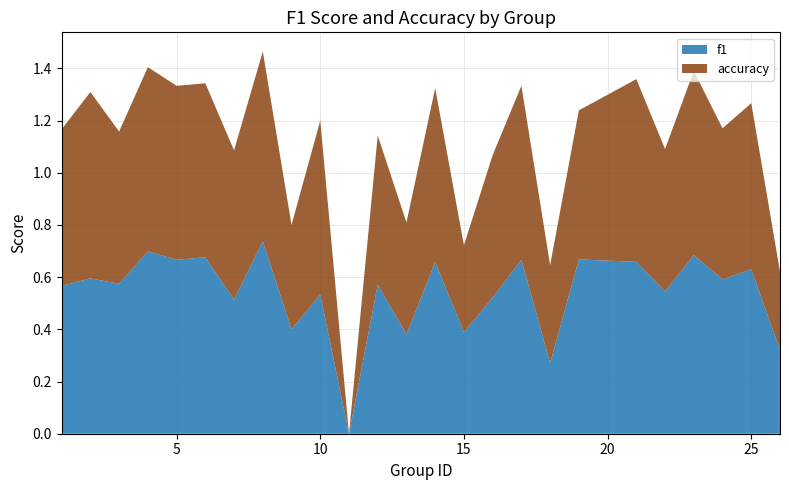

Reading left to right, what are all the values shown in this chart?

f1: 0.6	0.6	0.6	0.7	0.7	0.7	0.5	0.7	0.4	0.5	0.0	0.6	0.4	0.7	0.4	0.5	0.7	0.3	0.7	0.7	0.5	0.7	0.6	0.6	0.3
accuracy: 0.6	0.7	0.6	0.7	0.7	0.7	0.6	0.7	0.4	0.7	0.0	0.6	0.4	0.7	0.3	0.5	0.7	0.4	0.6	0.7	0.5	0.7	0.6	0.6	0.3